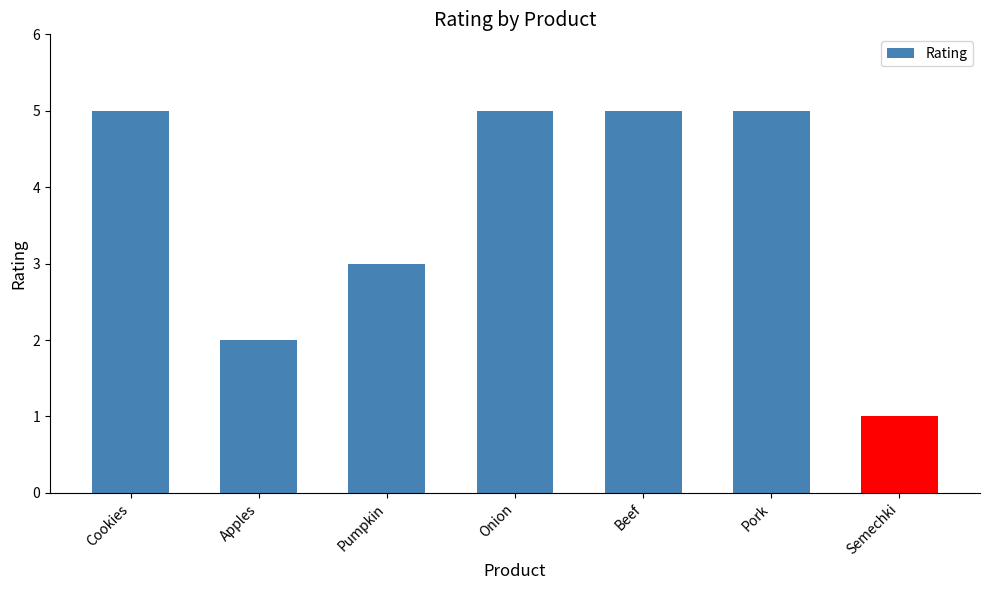

What is the difference between the values at Semechki and Beef?

4